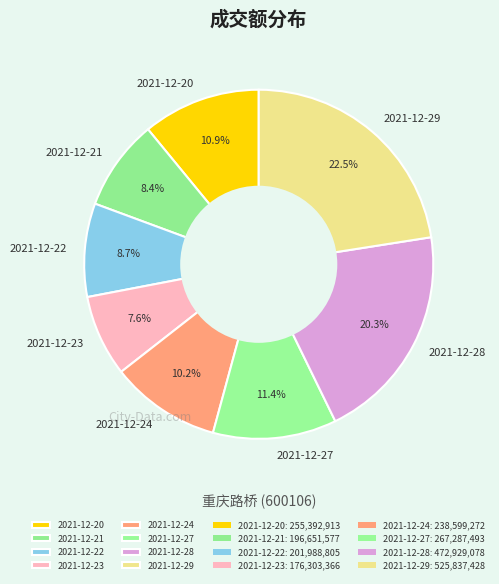

Count the number of slices in the pie.

8